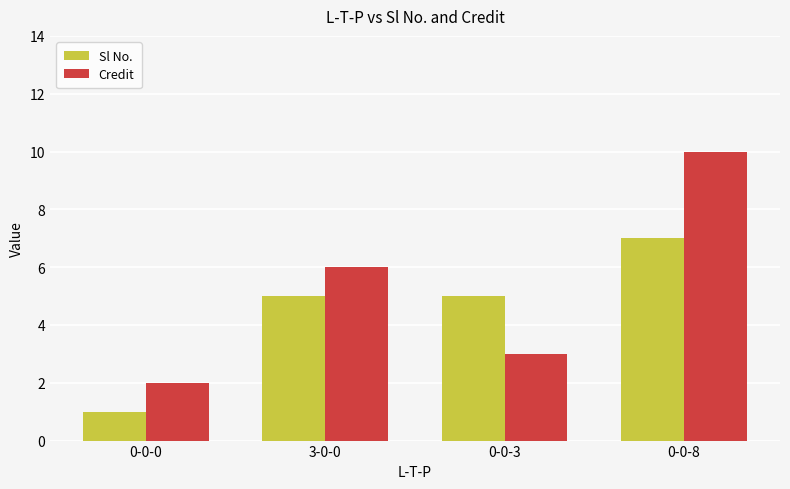

Which series has the largest total across all categories?

Credit